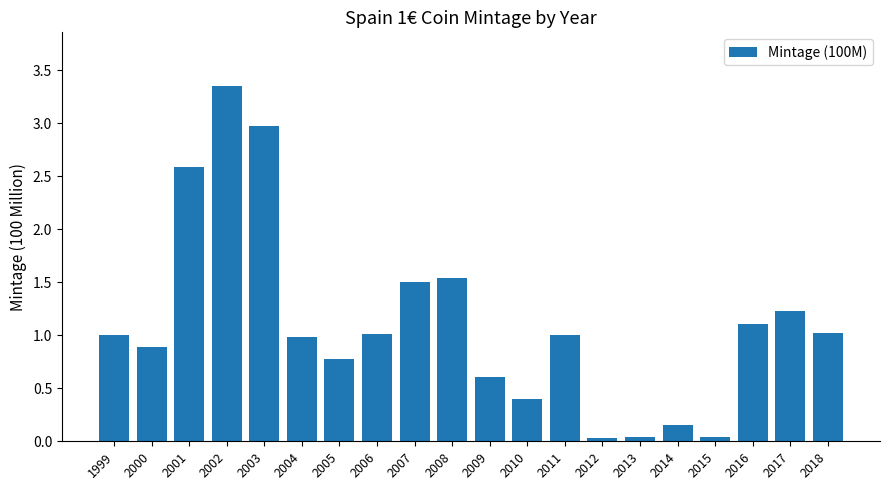

What is the difference between the maximum and second lowest values?

3.3